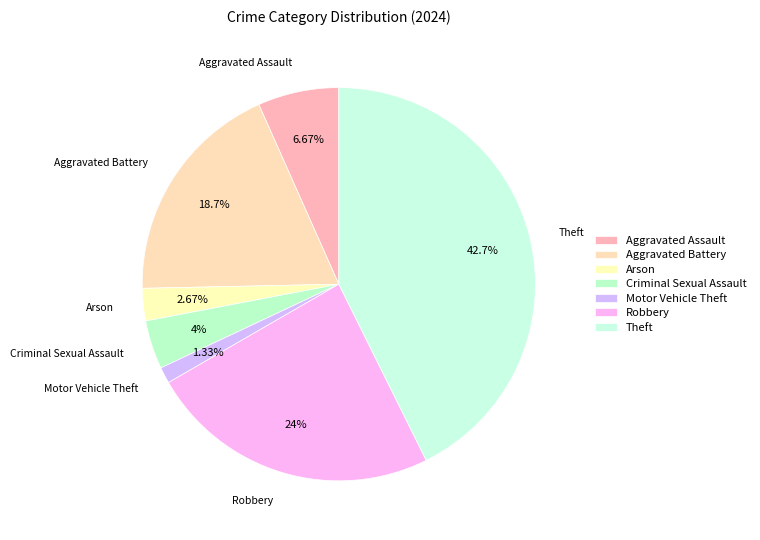

Which slice is the largest?

Theft